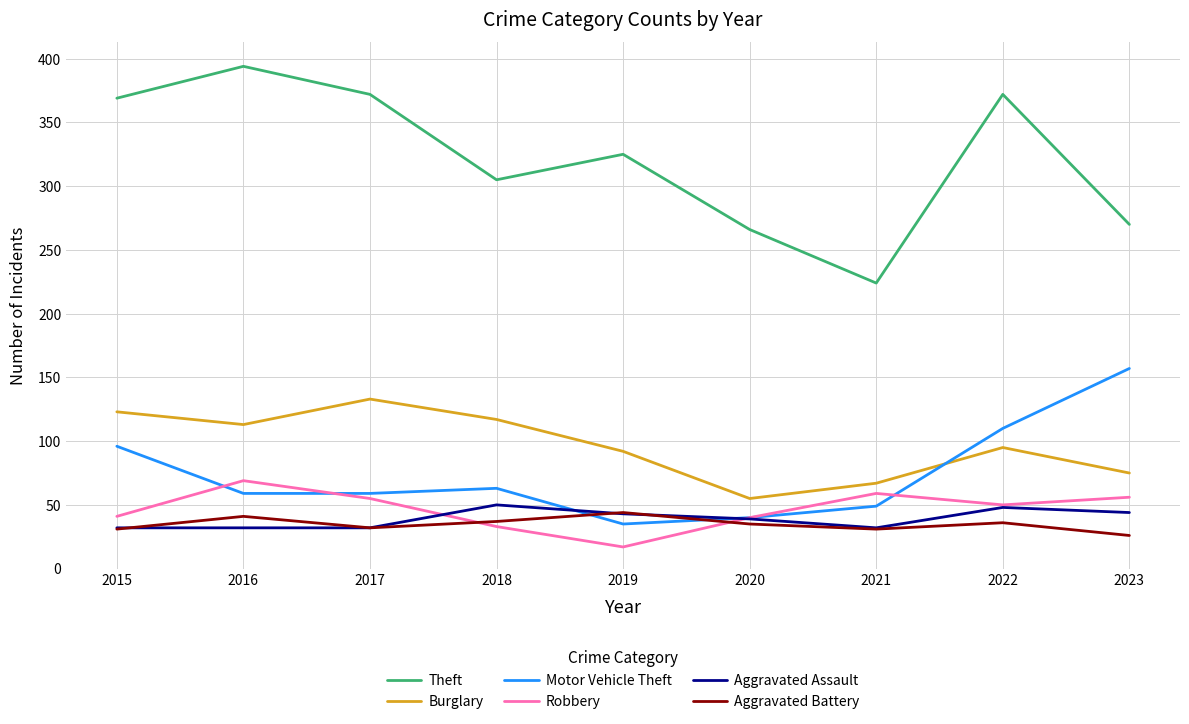

Where does the Motor Vehicle Theft series first go above 59?

2015